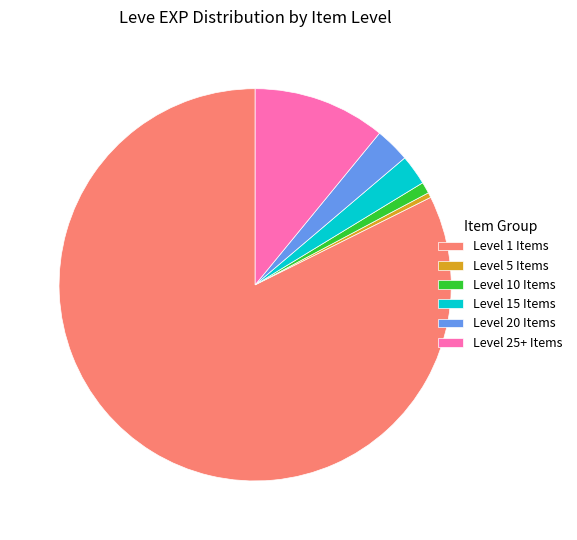

Is it true that Level 10 Items is 11% of the pie?

False